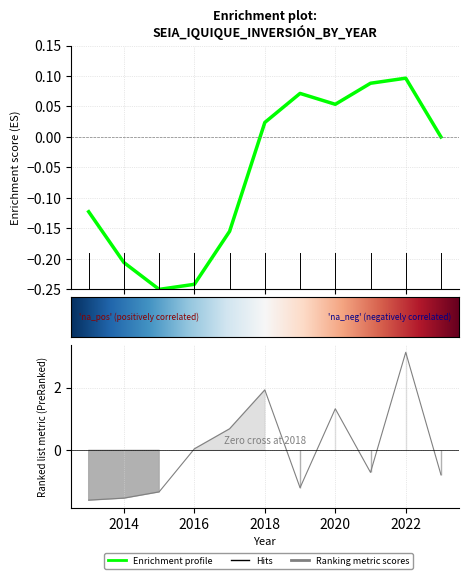

Rank the categories by value from highest to lowest.

2022, 2018, 2020, 2017, 2016, 2021, 2023, 2019, 2015, 2014, 2013